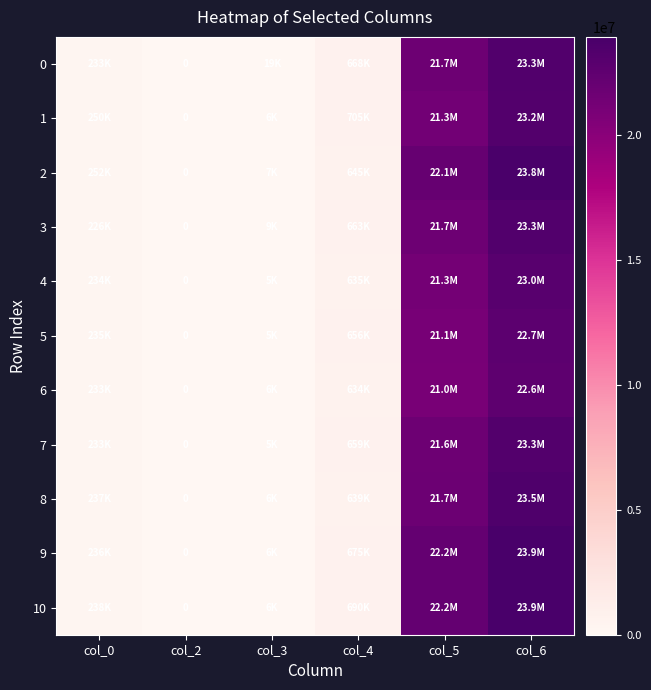

Which series changed the most between col_0 and col_5?

9